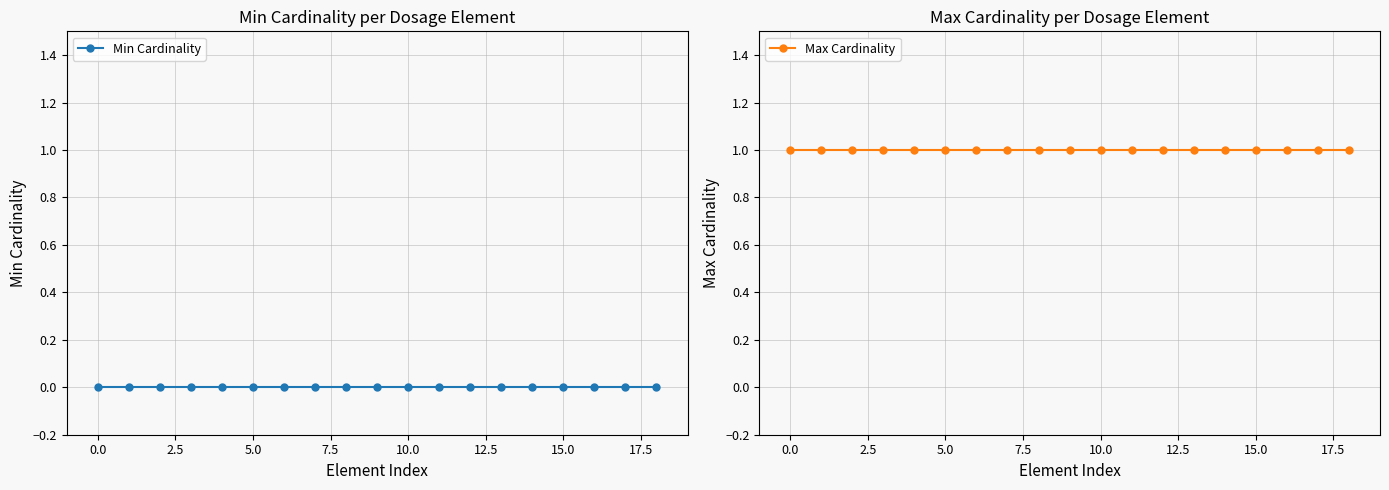

Count the number of categories in the chart.

19